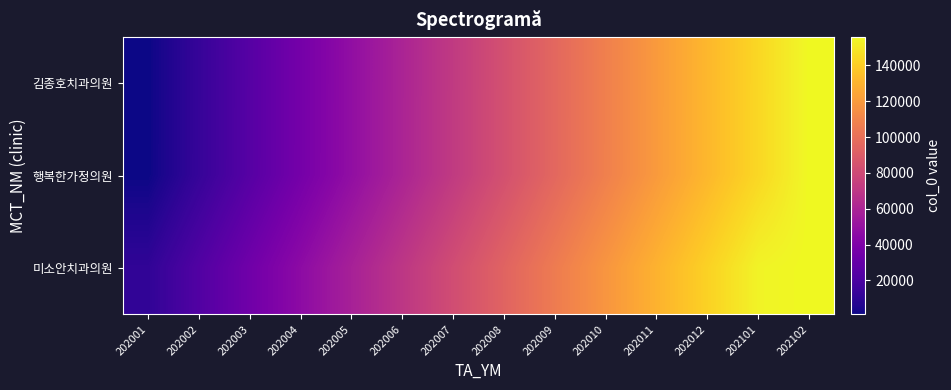

Reading right to left, extract all data points from this chart.

김종호치과의원: 202102=155893	202101=143856	202012=131818	202011=119794	202010=107784	202009=95819	202008=83884	202007=71968	202006=60048	202005=48146	202004=36318	202003=24533	202002=12760	202001=990
행복한가정의원: 202102=155893	202101=143900	202012=131862	202011=119838	202010=107828	202009=95863	202008=83928	202007=72012	202006=60092	202005=48190	202004=36362	202003=24577	202002=12804	202001=1034
미소안치과의원: 202102=155893	202101=153853	202012=141816	202011=129779	202010=117757	202009=105763	202008=93818	202007=81913	202006=70000	202005=58100	202004=46216	202003=34416	202002=22657	202001=10897